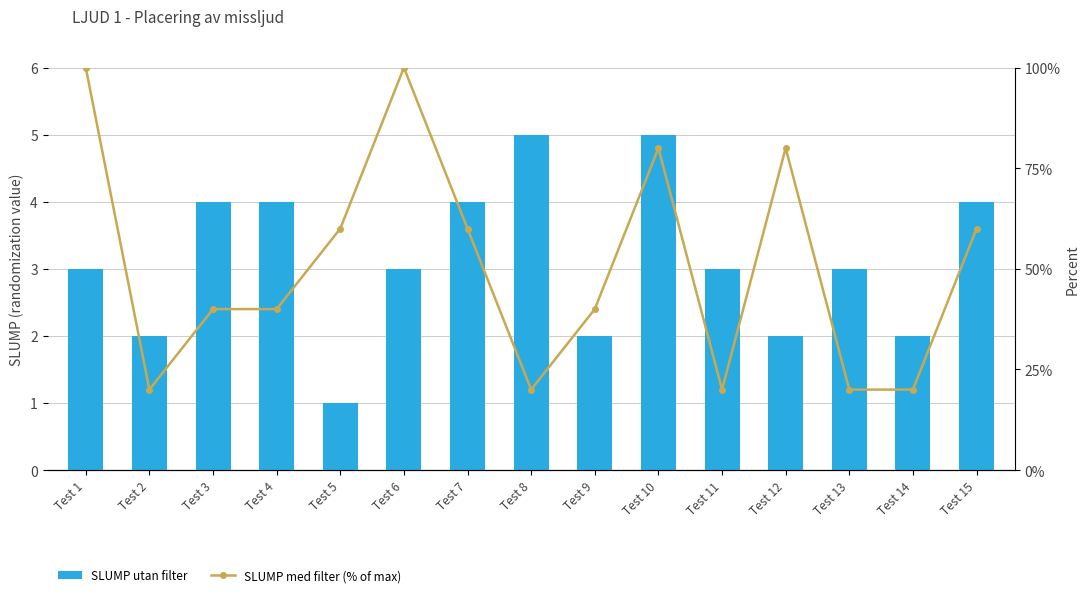

What is the value of the SLUMP utan filter bar at the 5th from the left?

1